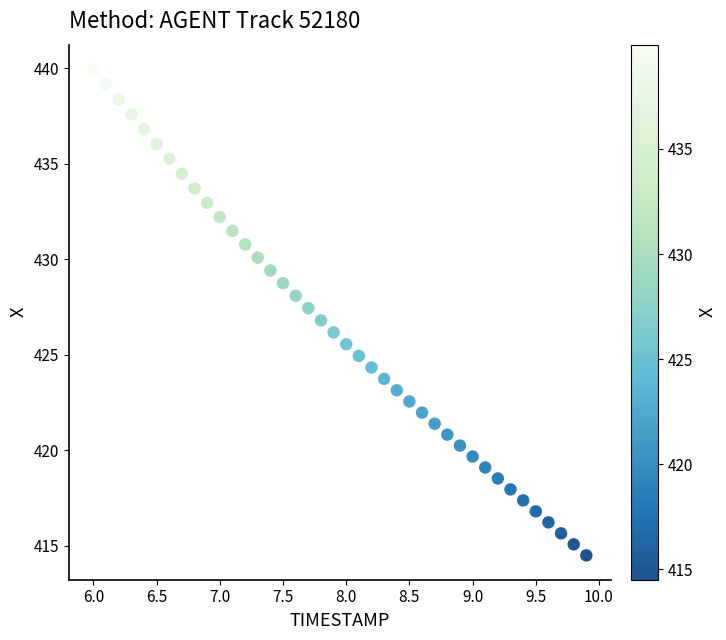

What is the range of X values (max minus min)?

3.9